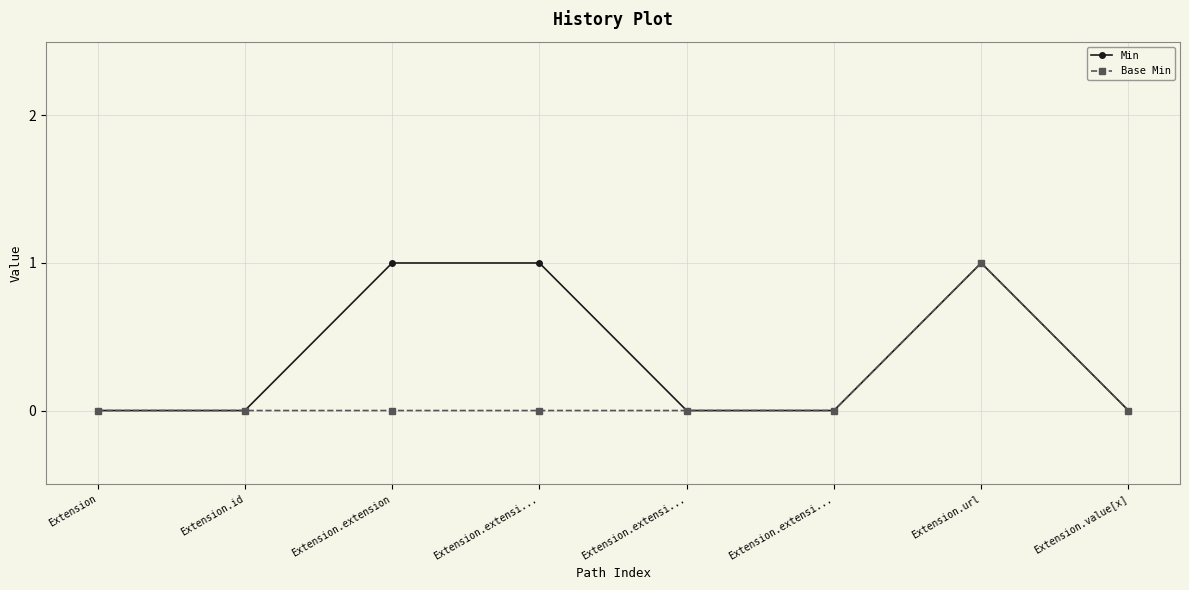

How many data points does each series have?

8